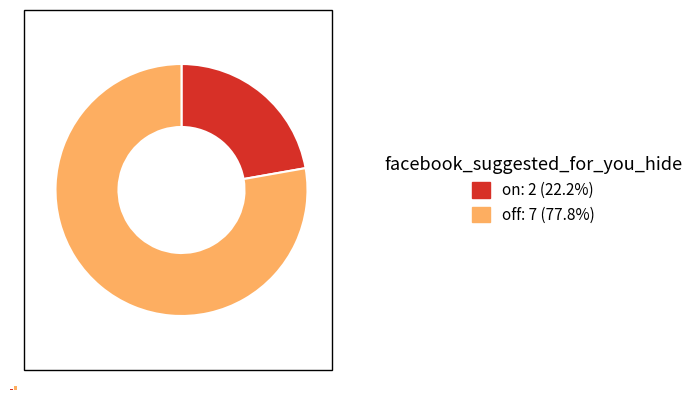

True or false: on accounts for 15% of the total.

False